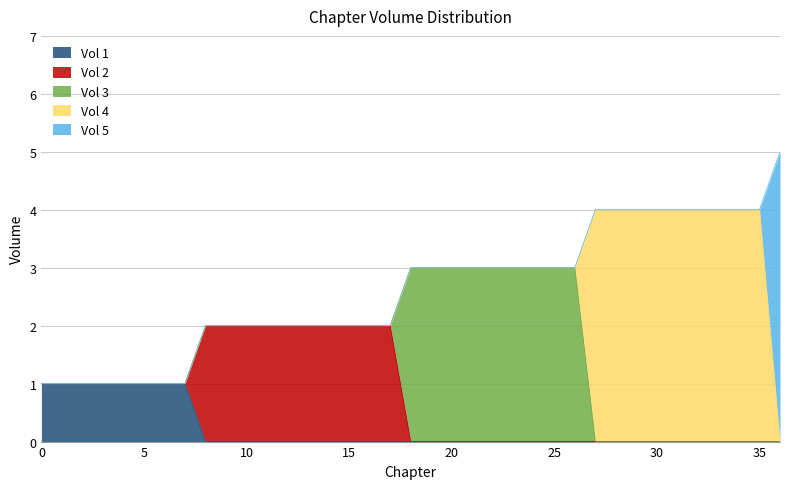

Reading right to left, transcribe all the data shown in this chart.

Vol 1: 0	0	0	0	0	0	0	0	0	0	0	0	0	0	0	0	0	0	0	0	0	0	0	0	0	0	0	0	0	1	1	1	1	1	1	1	1
Vol 2: 0	0	0	0	0	0	0	0	0	0	0	0	0	0	0	0	0	0	0	2	2	2	2	2	2	2	2	2	2	0	0	0	0	0	0	0	0
Vol 3: 0	0	0	0	0	0	0	0	0	0	3	3	3	3	3	3	3	3	3	0	0	0	0	0	0	0	0	0	0	0	0	0	0	0	0	0	0
Vol 4: 0	4	4	4	4	4	4	4	4	4	0	0	0	0	0	0	0	0	0	0	0	0	0	0	0	0	0	0	0	0	0	0	0	0	0	0	0
Vol 5: 5	0	0	0	0	0	0	0	0	0	0	0	0	0	0	0	0	0	0	0	0	0	0	0	0	0	0	0	0	0	0	0	0	0	0	0	0